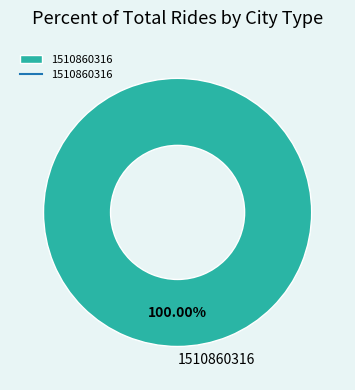

Does 1510860316 account for over 50% of the chart?

Yes